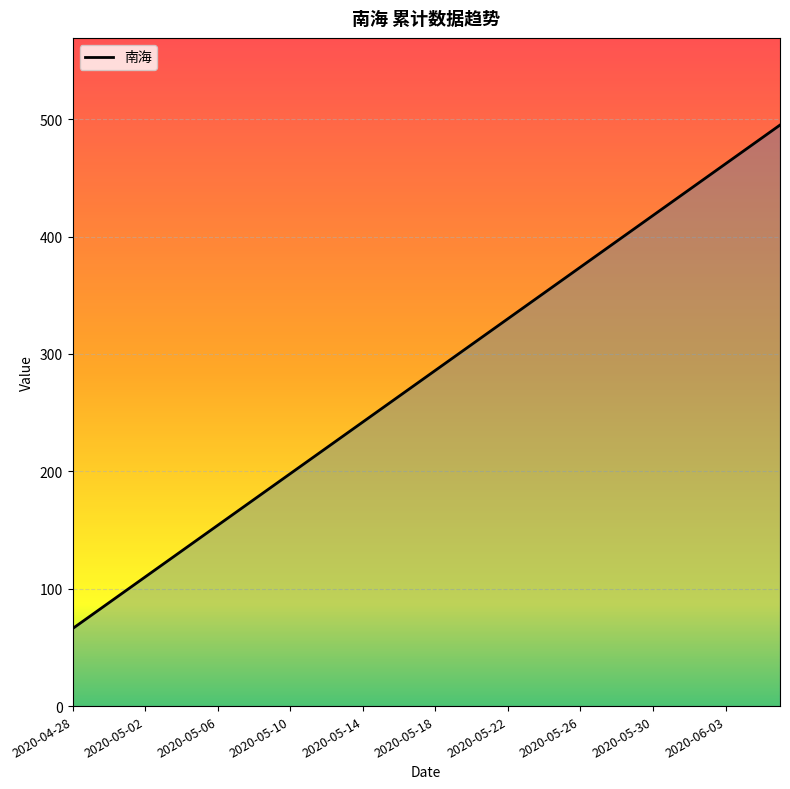

What is the greatest value displayed?

495